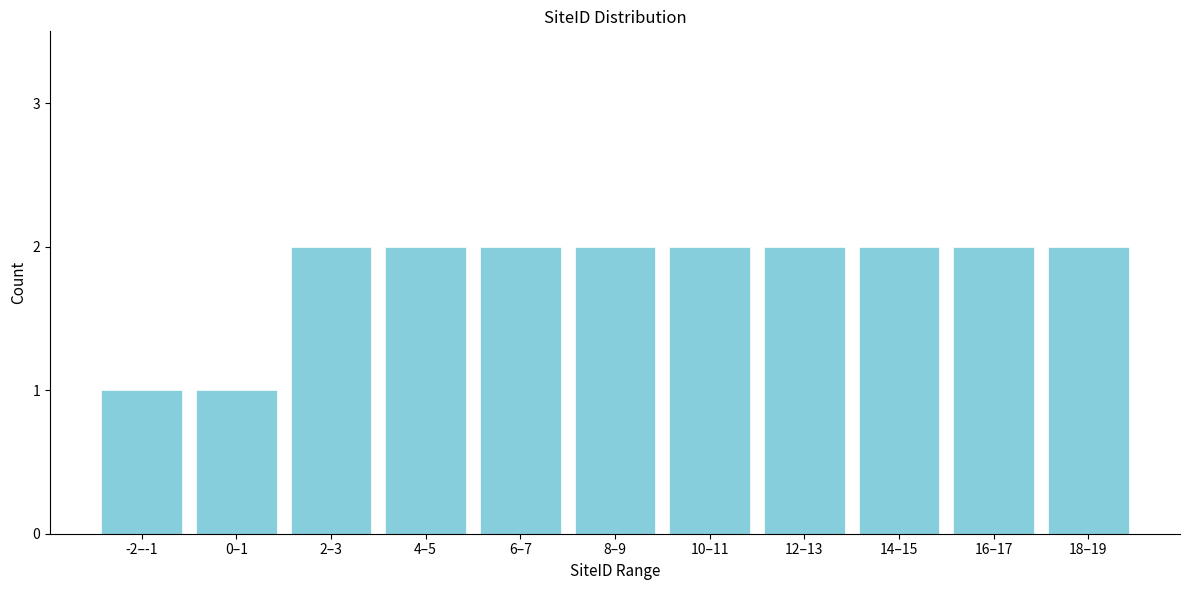

Reading left to right, list all the values displayed in this chart.

1	1	2	2	2	2	2	2	2	2	2